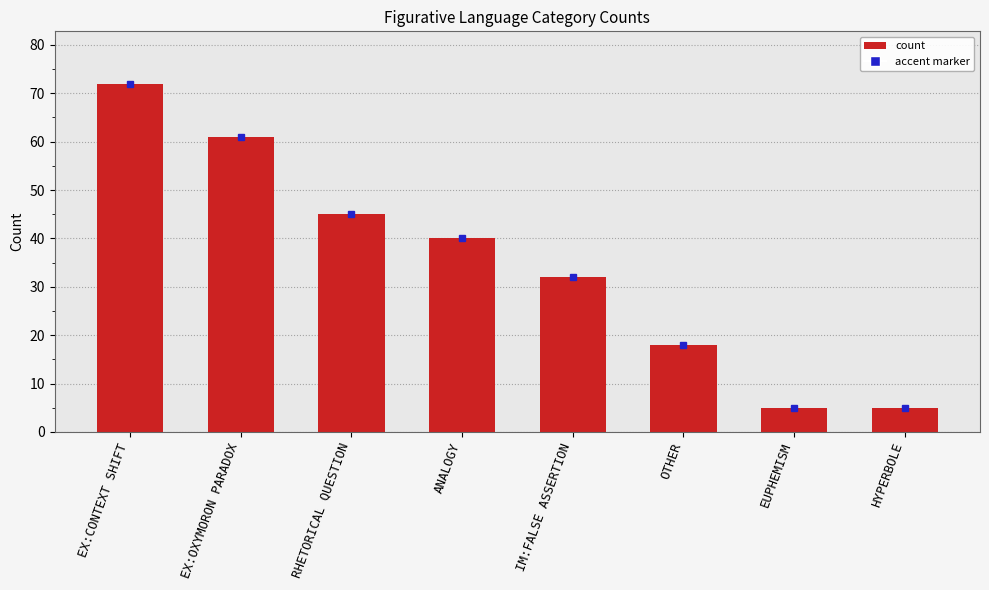

The value at RHETORICAL QUESTION is 45. True or false?

True